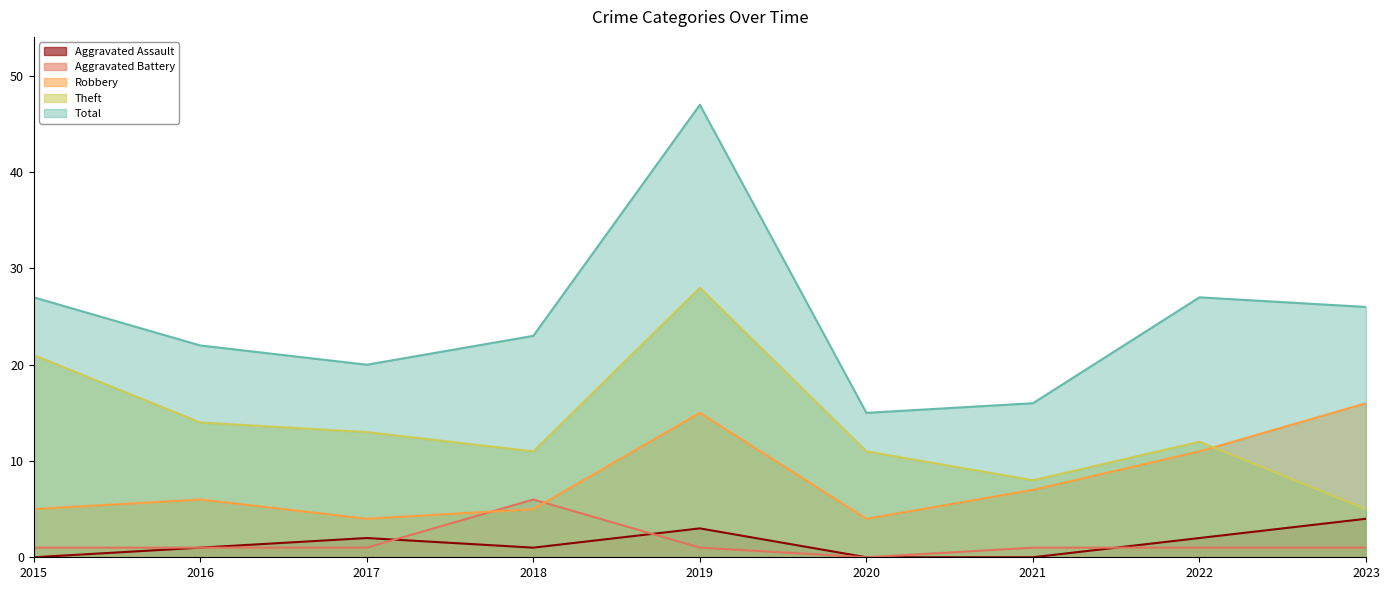

What is the lowest value of the Theft series?

5